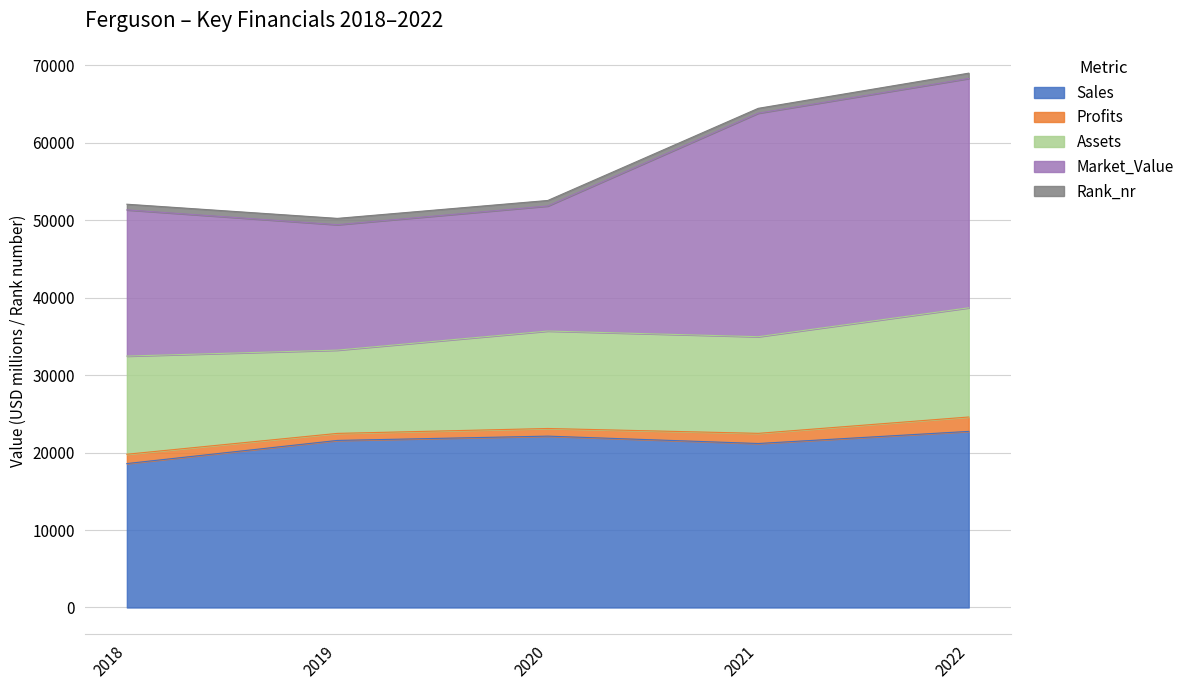

What is the sum of all Profits values?

6271.4